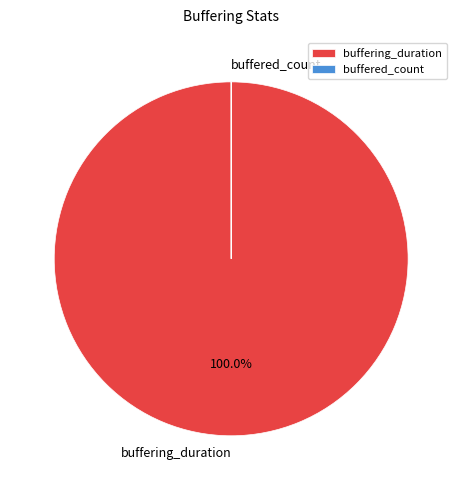

Which slice is the largest?

buffering_duration